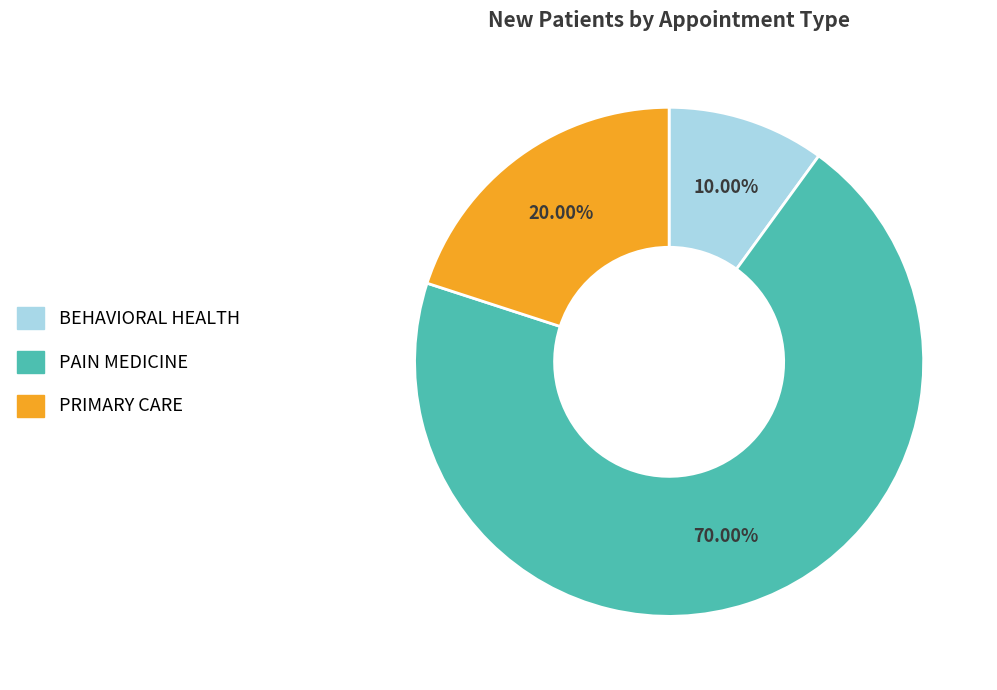

To the nearest percent, what portion does BEHAVIORAL HEALTH represent?

10%